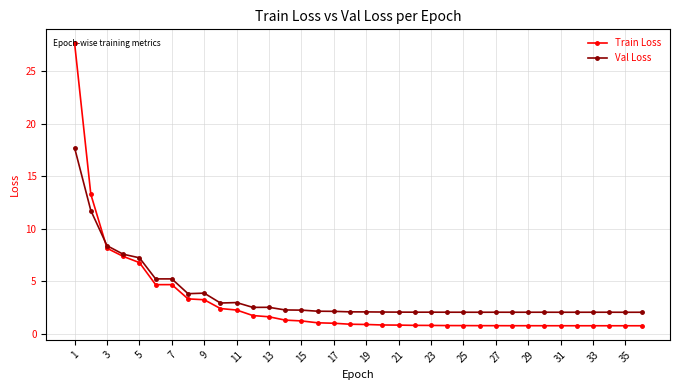

What is the difference between the maximum and second lowest values in the Train Loss series?

26.9